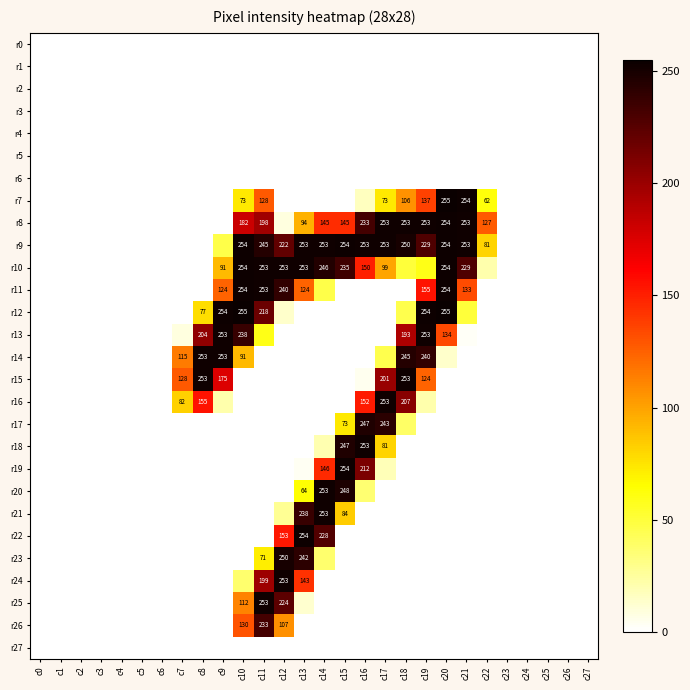

What is the sum of the r12 values at c10 and c20?

510